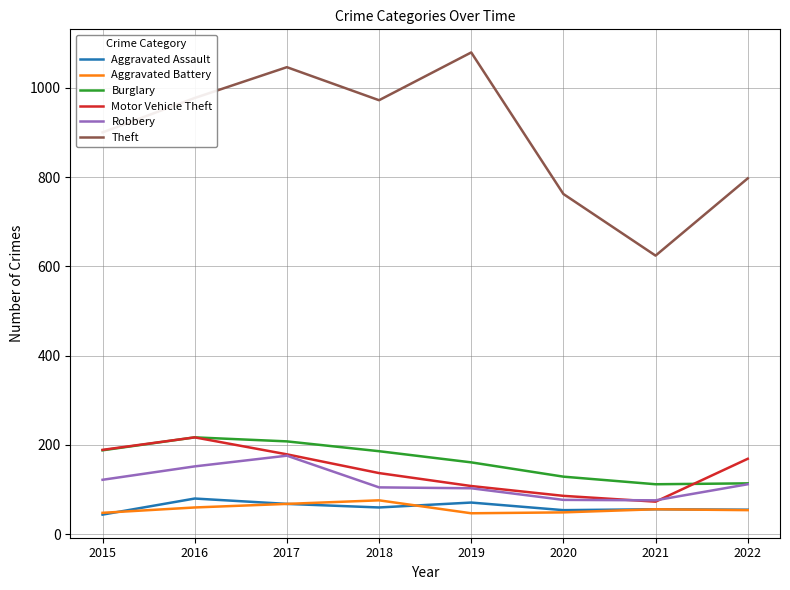

What is the greatest value displayed?

1079